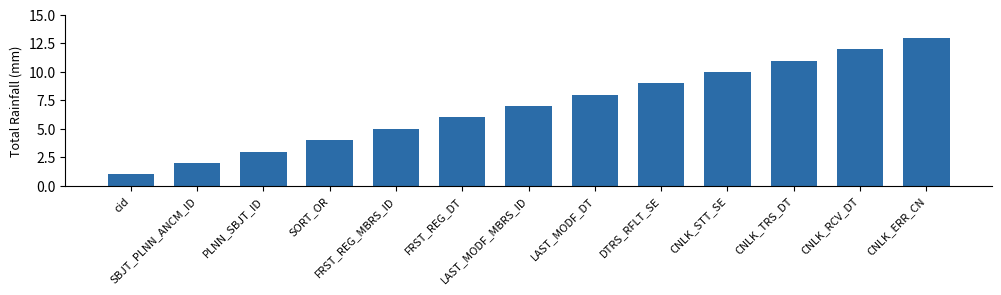

Count the number of data series in this chart.

1